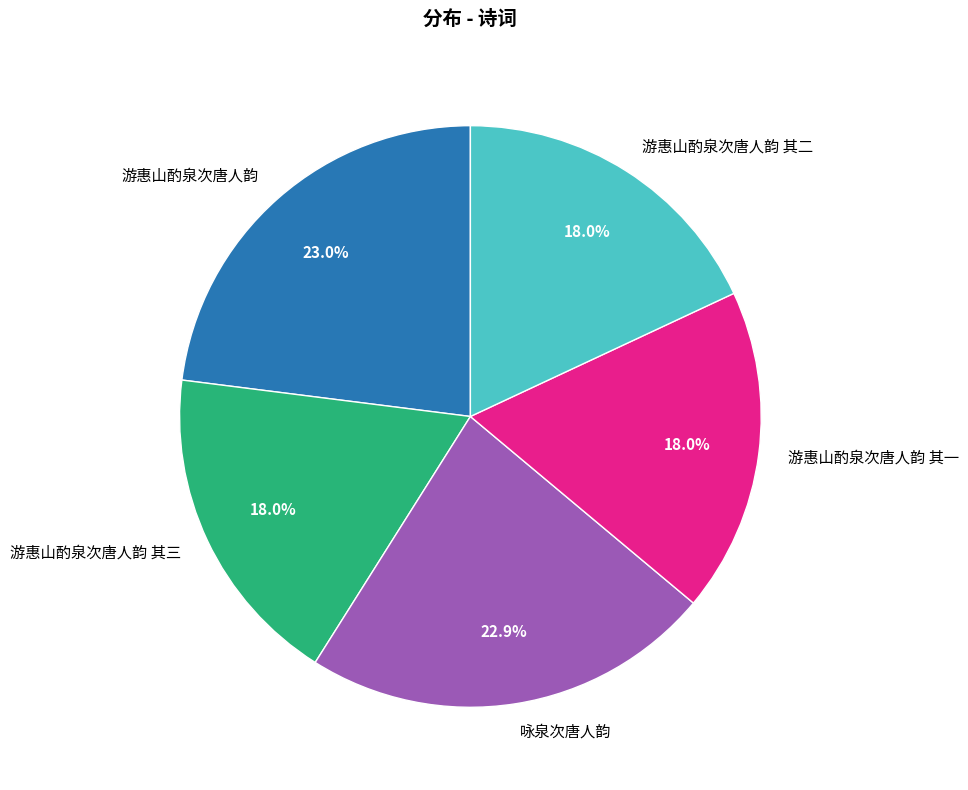

The 游惠山酌泉次唐人韵 其二 slice represents 30% of the pie. True or false?

False